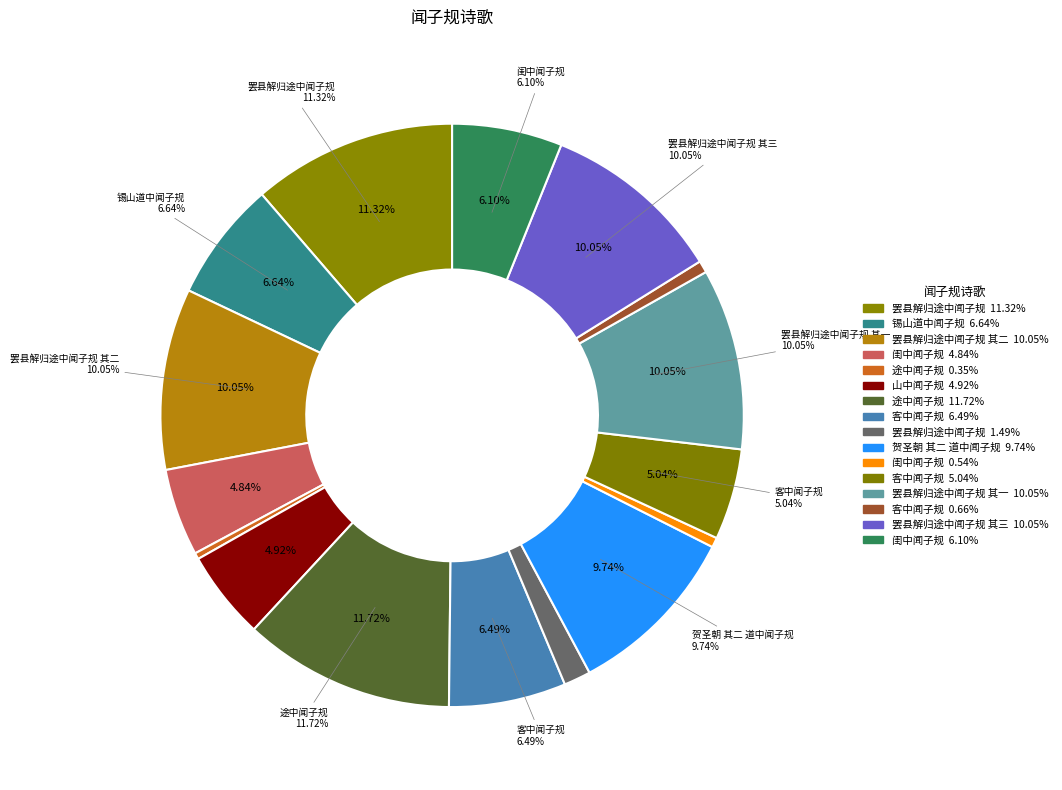

To the nearest percent, what is the combined percentage of 闺中闻子规 and 贺圣朝 其二 道中闻子规?

15%